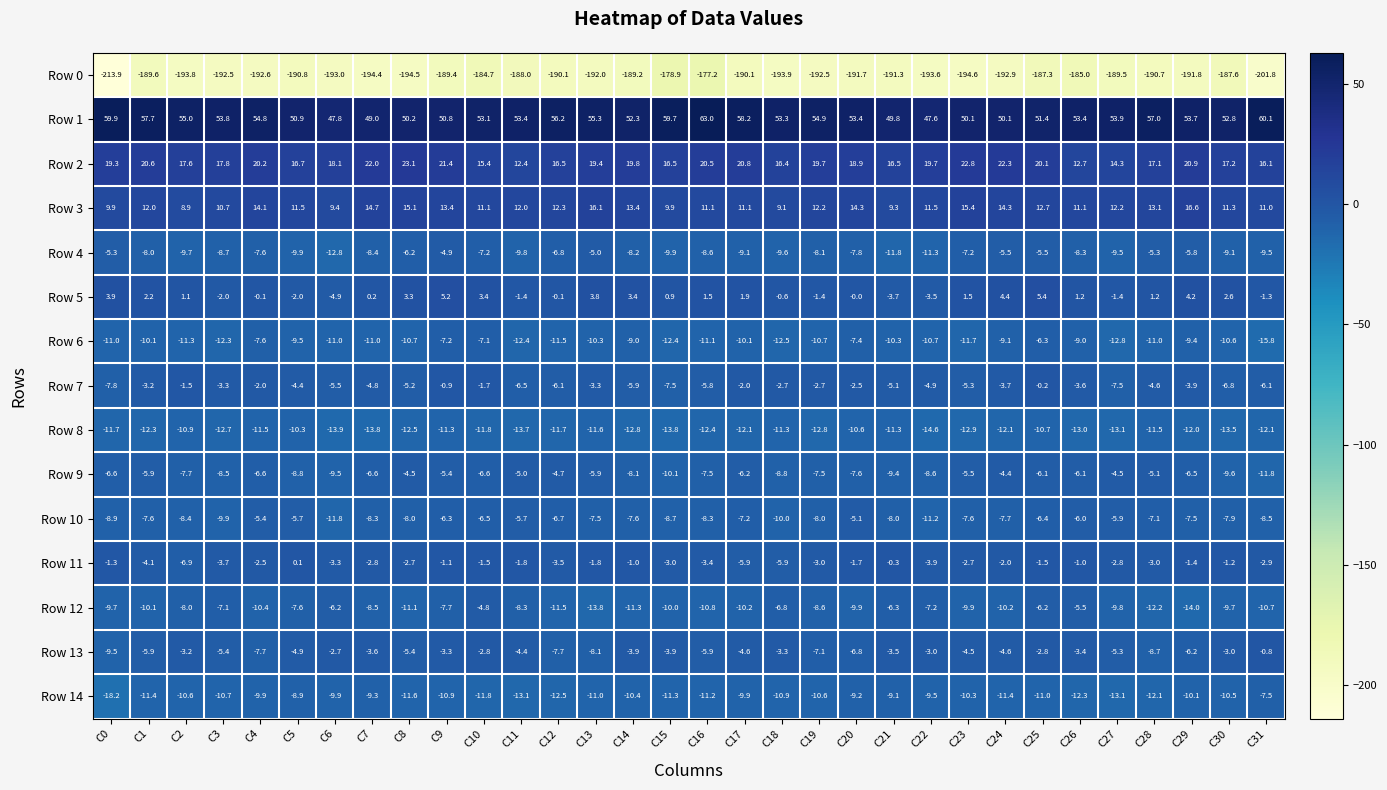

At which label does Row 10 first exceed -7?

C4